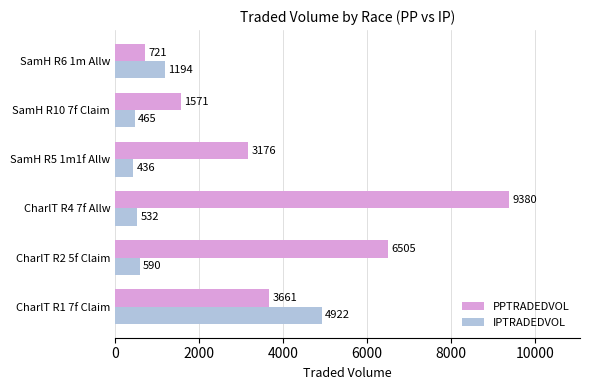

Which category has the lowest value across all series?

SamH R5 1m1f Allw